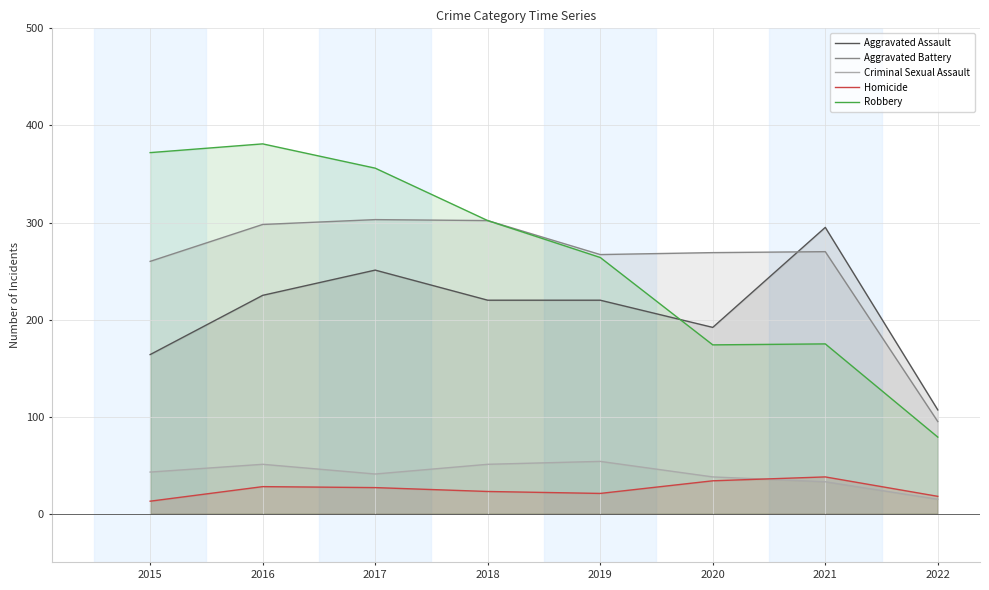

Is the value of Aggravated Assault at 2022 greater than the value of Criminal Sexual Assault at 2021?

Yes